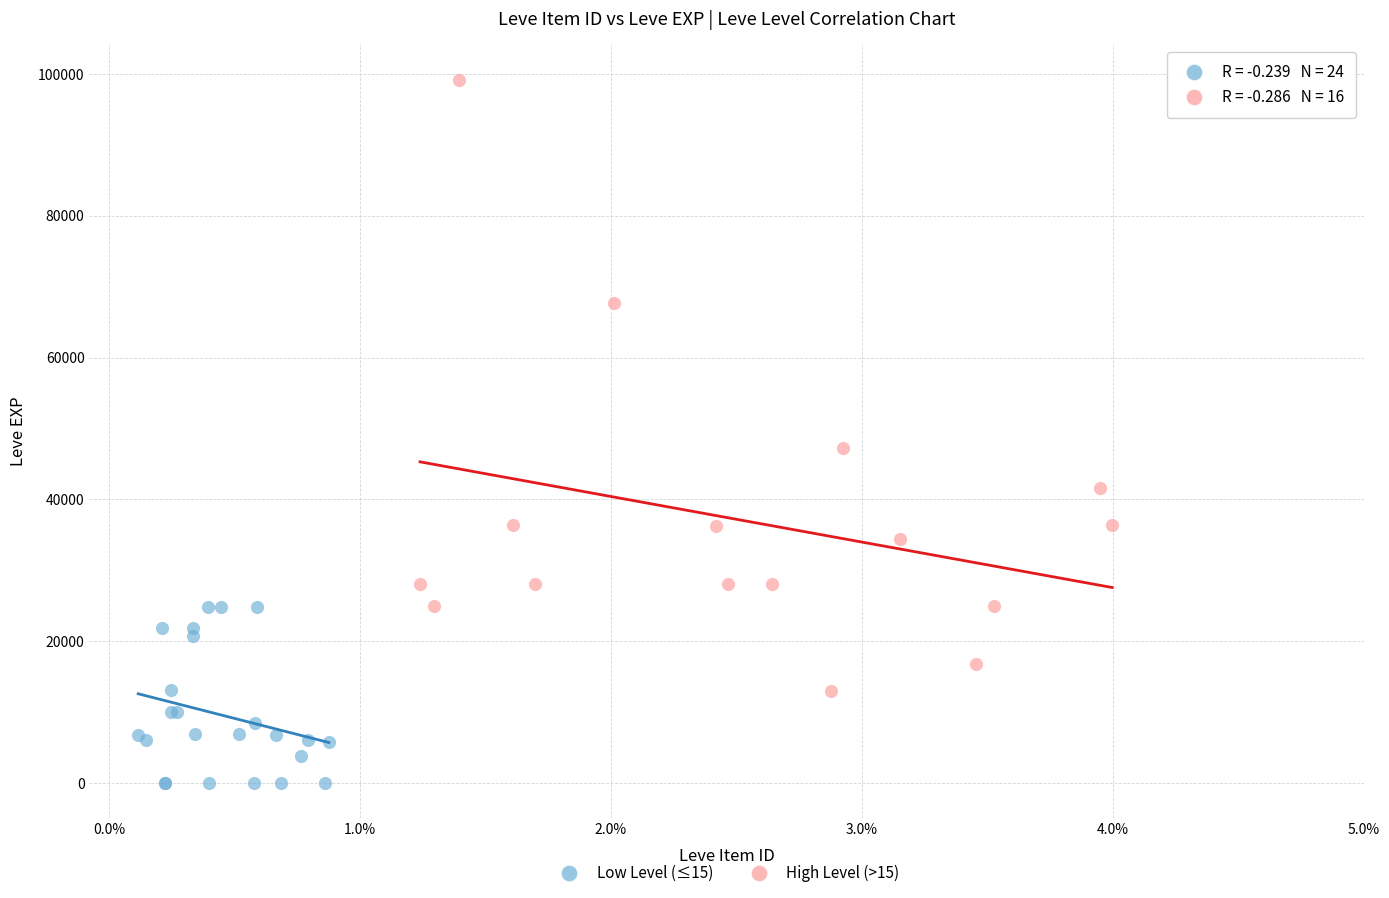

Which series reaches the maximum Y coordinate?

High Level (>15)